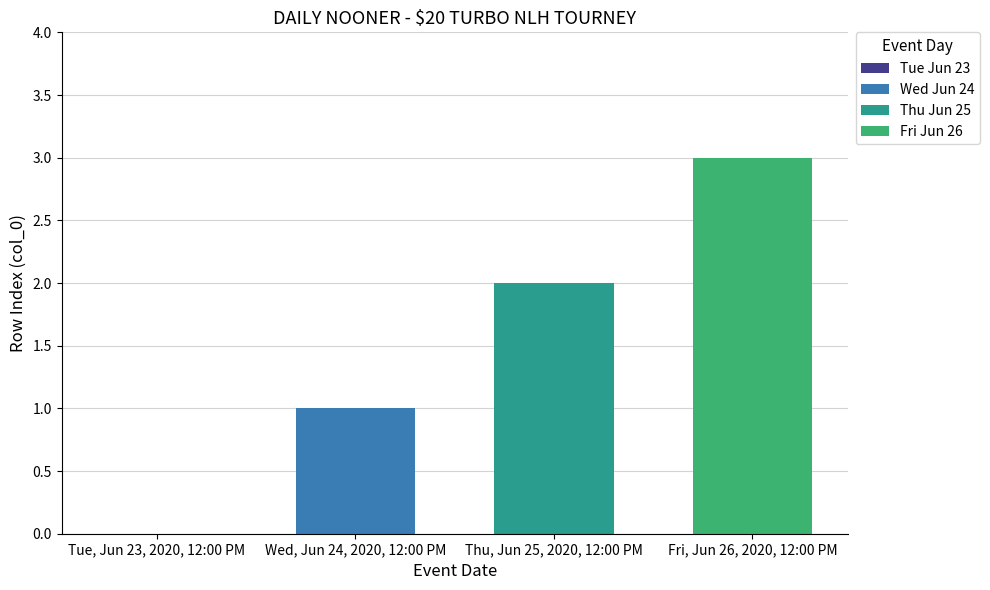

Is it true that Fri Jun 26 equals 4 at Thu, Jun 25, 2020, 12:00 PM?

False